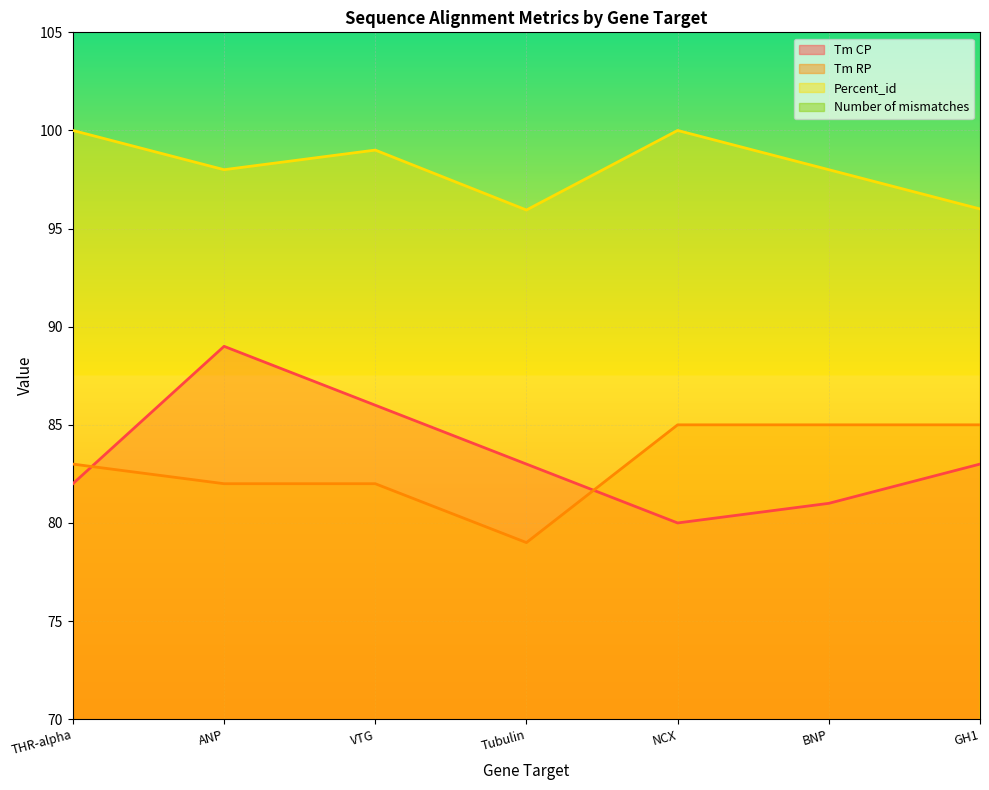

Reading right to left, what are all the values shown in this chart?

Tm CP: 83.0	81.0	80.0	83.0	86.0	89.0	82.0
Tm RP: 85.0	85.0	85.0	79.0	82.0	82.0	83.0
Percent_id: 96.0	98.0	100.0	95.9	99.0	98.0	100.0
Number of mismatches: 4.0	2.0	0.0	3.0	1.0	2.0	0.0